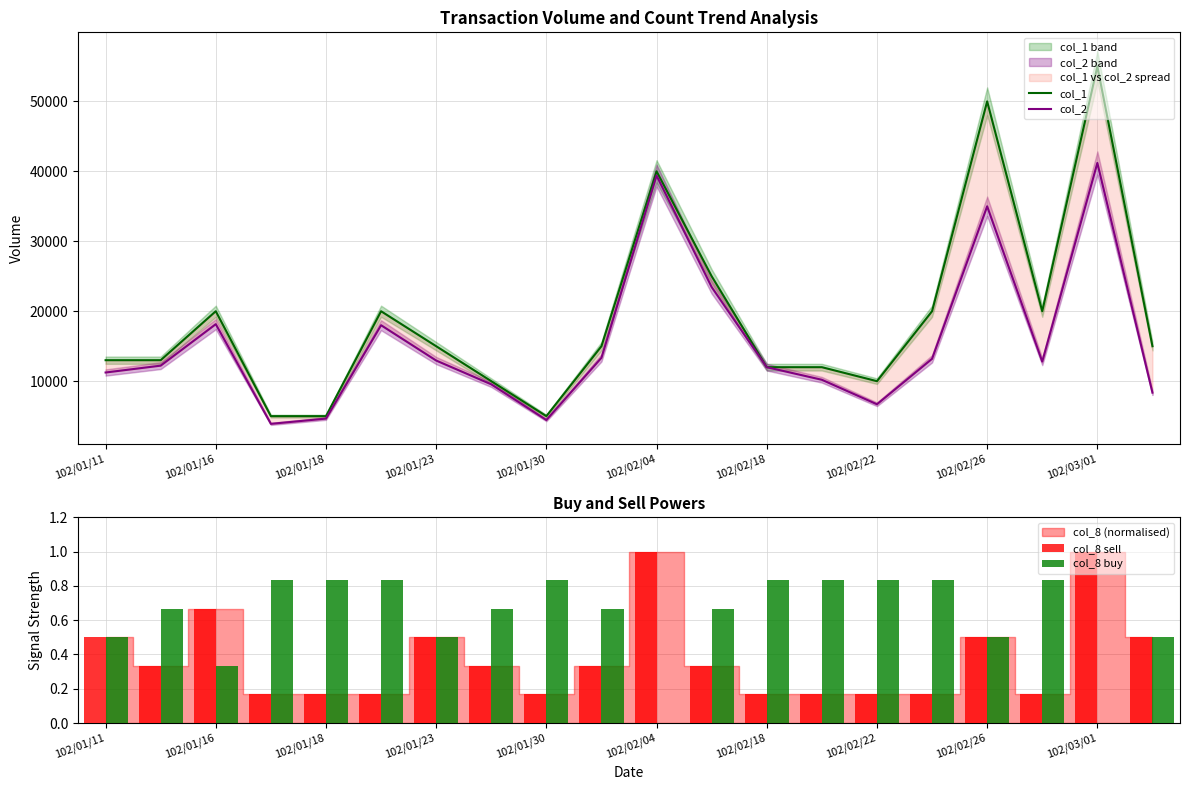

What is the maximum value for col_1?

55000.0